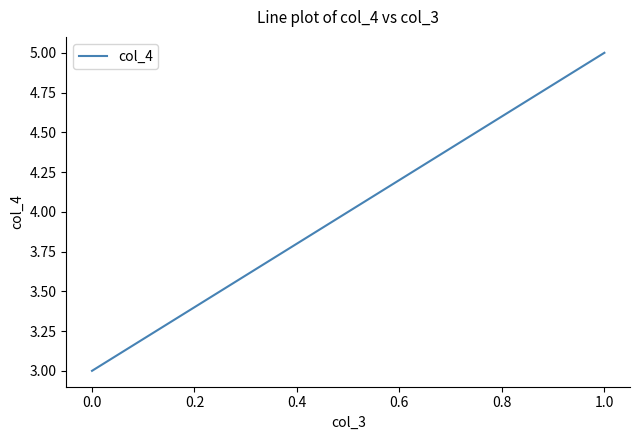

The value at 1.0 is 7. True or false?

False